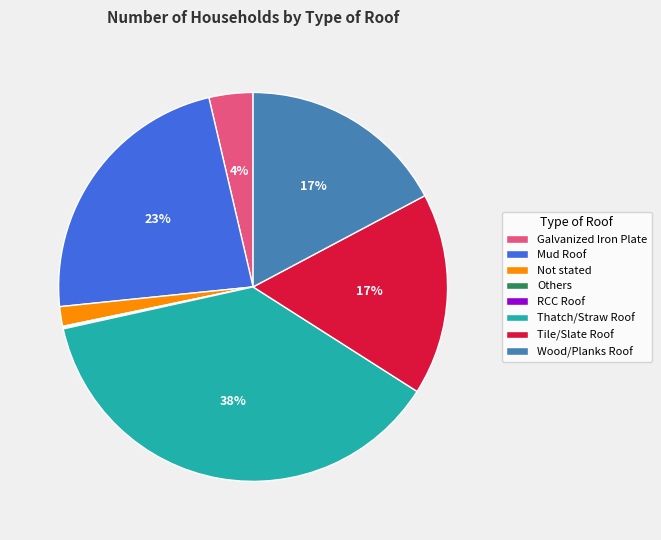

True or false: Galvanized Iron Plate accounts for 4% of the total.

True